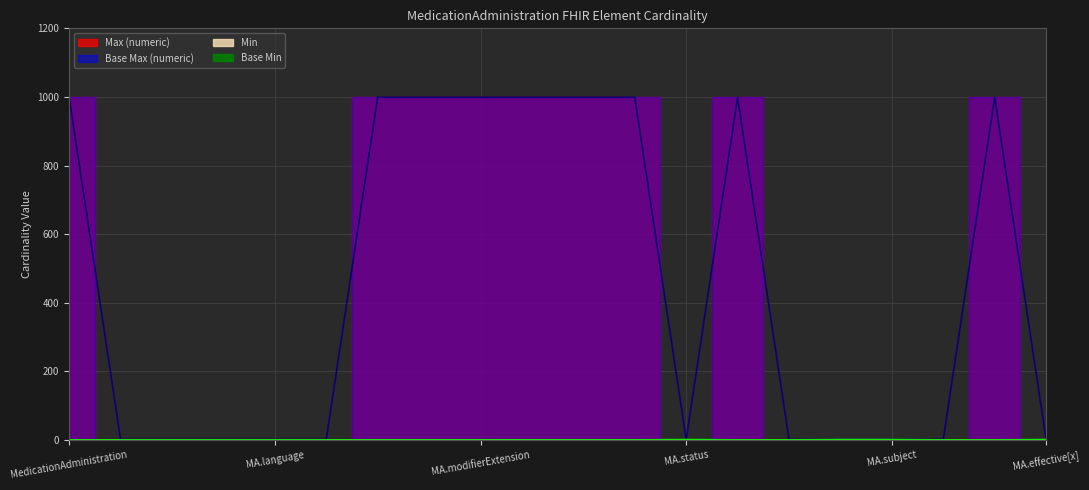

How many lines are shown in the chart?

4